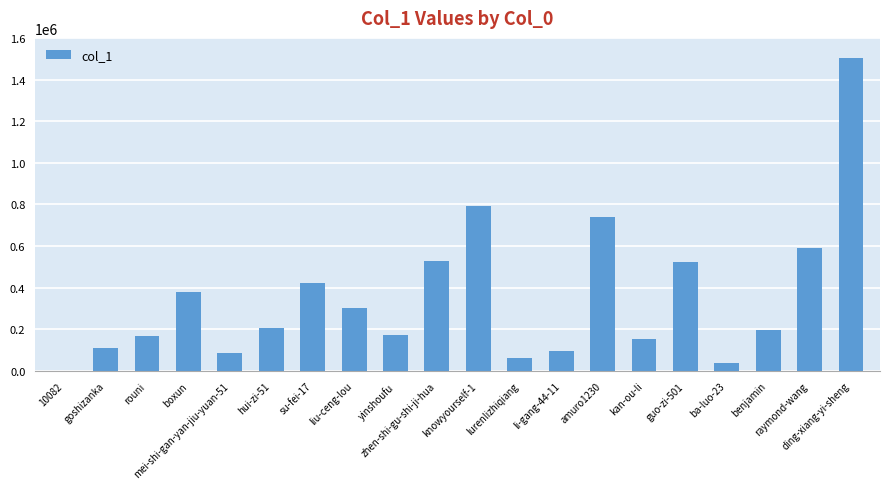

Read the value at goshizanka, to the nearest 10.

110820